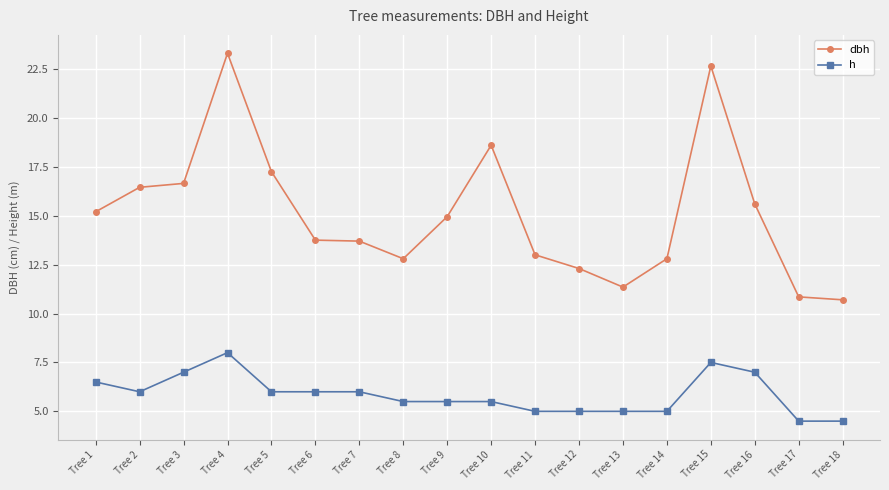

True or false: h and dbh cross at least once.

False